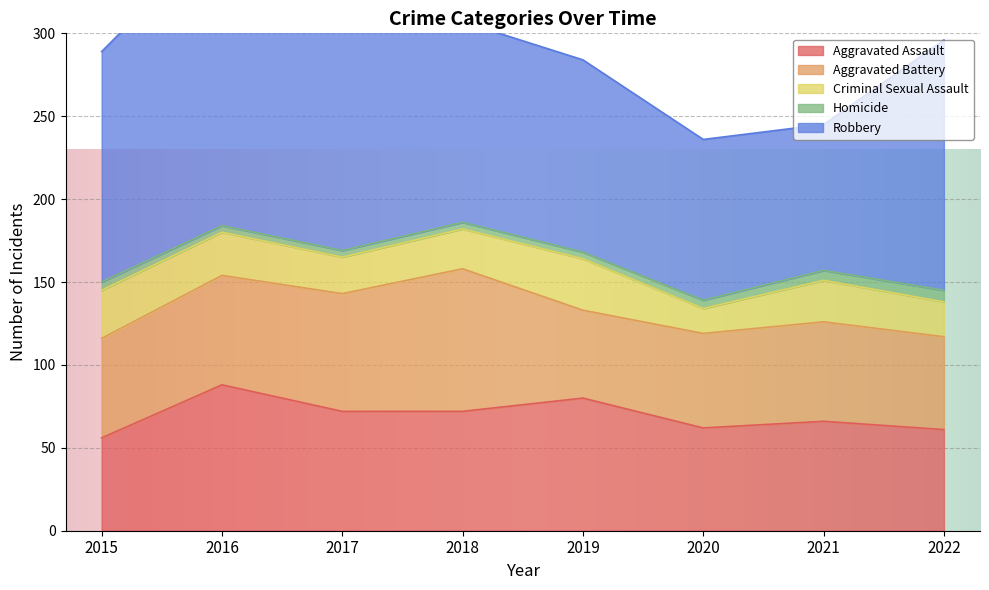

Which series has the largest range (max minus min)?

Robbery